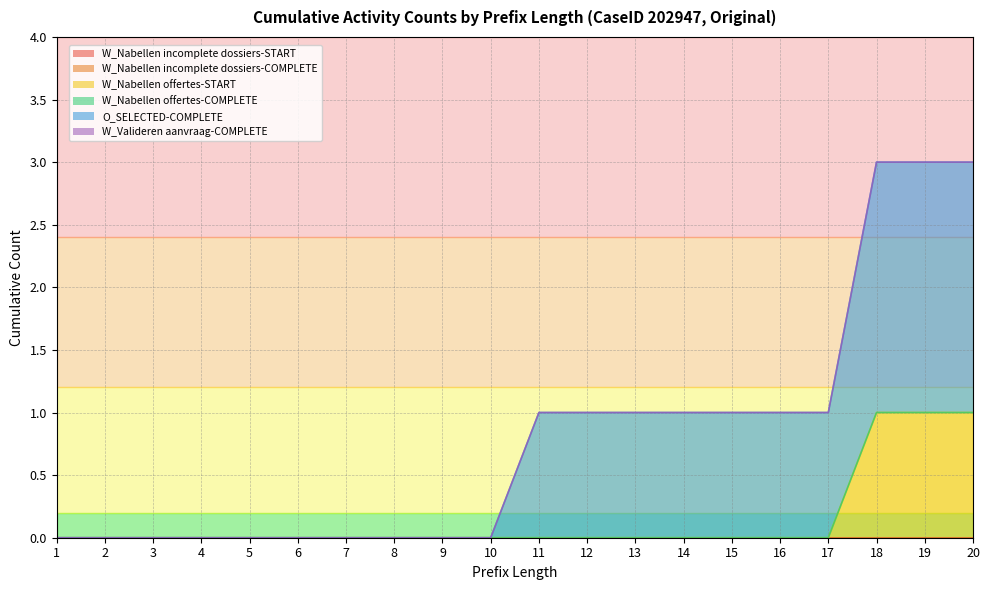

True or false: W_Valideren aanvraag-COMPLETE and O_SELECTED-COMPLETE intersect in this chart.

False